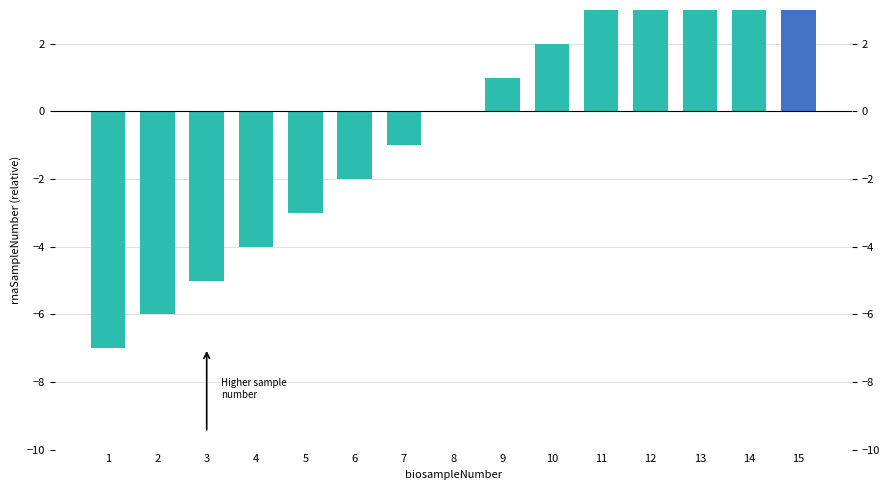

At which label does the data first exceed 0?

9